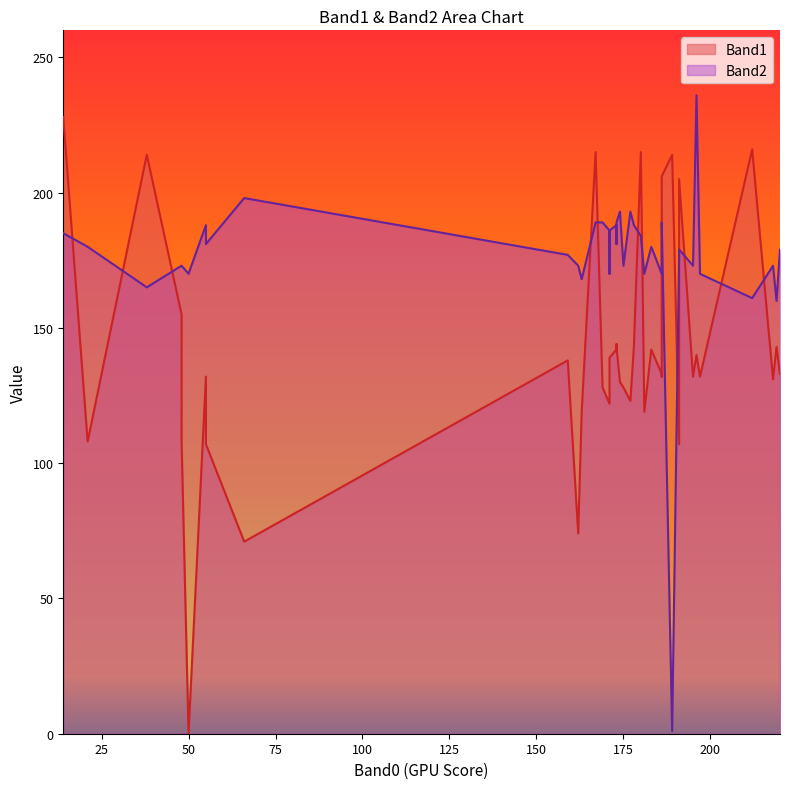

How many values in the Band1 series are below 133?

19